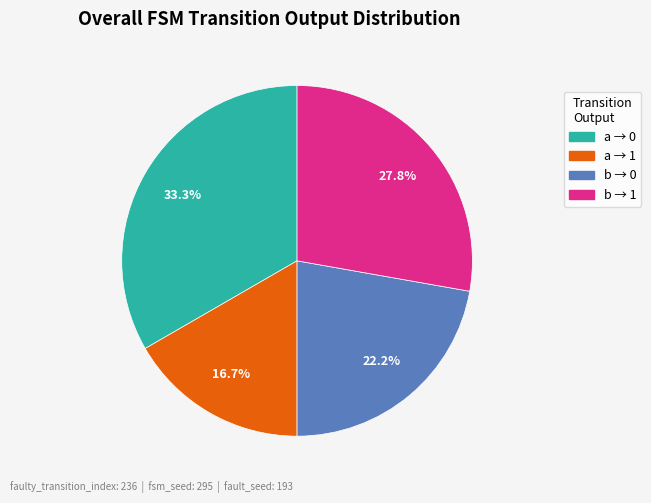

How many slices are in this pie chart?

4